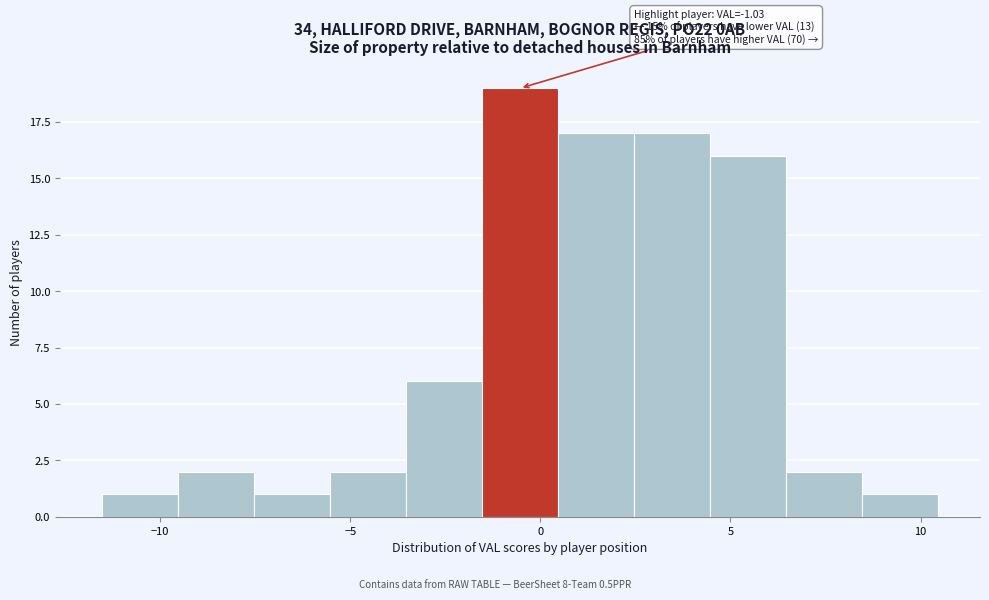

Which range on the x-axis has the tallest bar?

-1.5 to 0.5